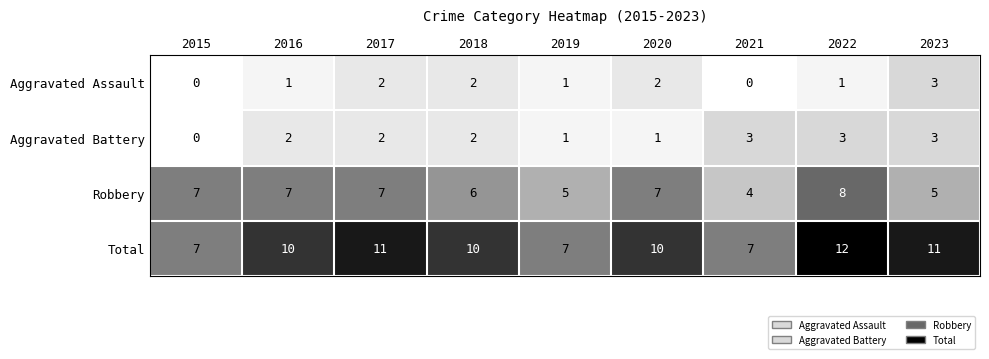

True or false: Aggravated Battery has a value of 3 at 2016.

False